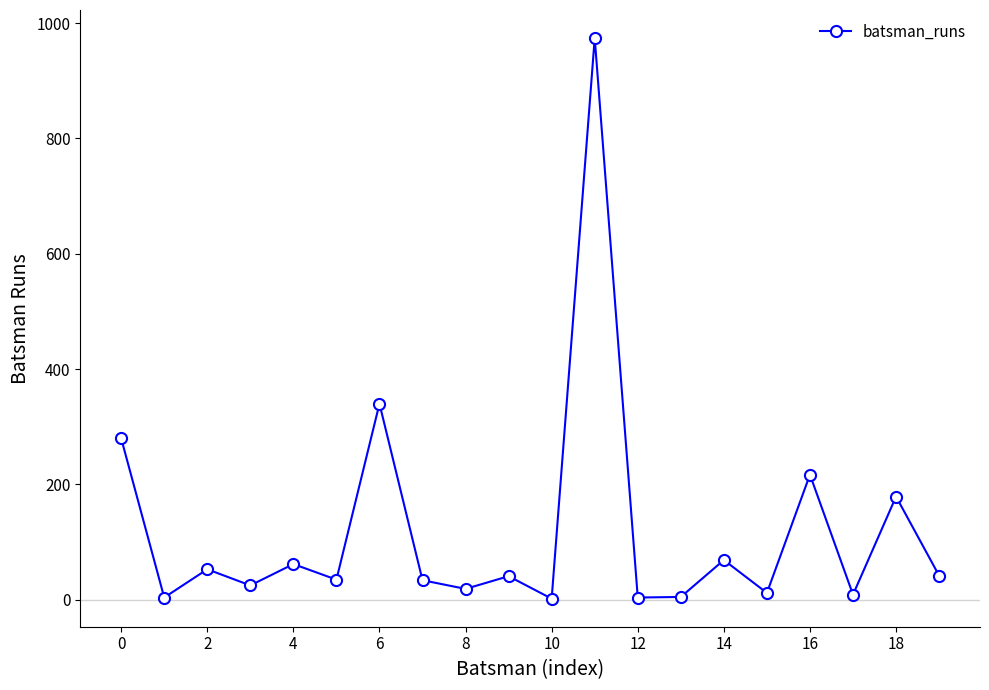

What is the greatest value displayed?

974